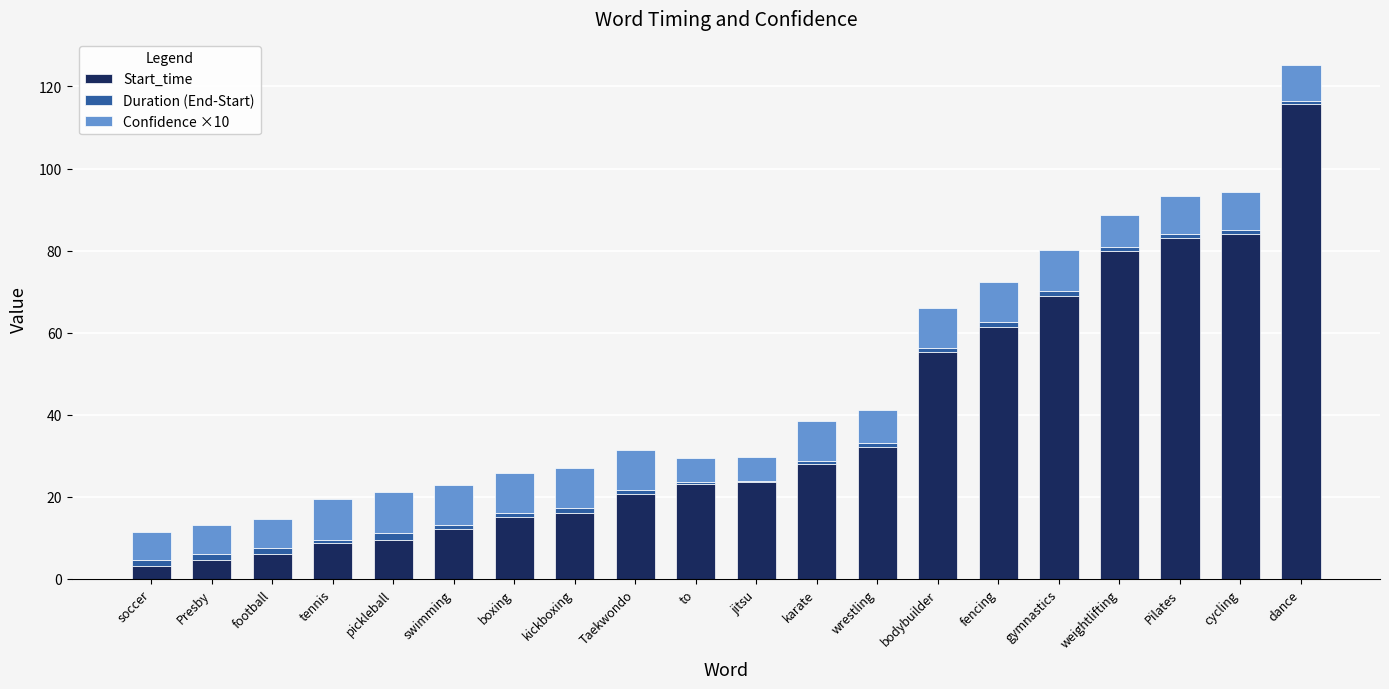

At which category is the sum across all series the highest?

dance